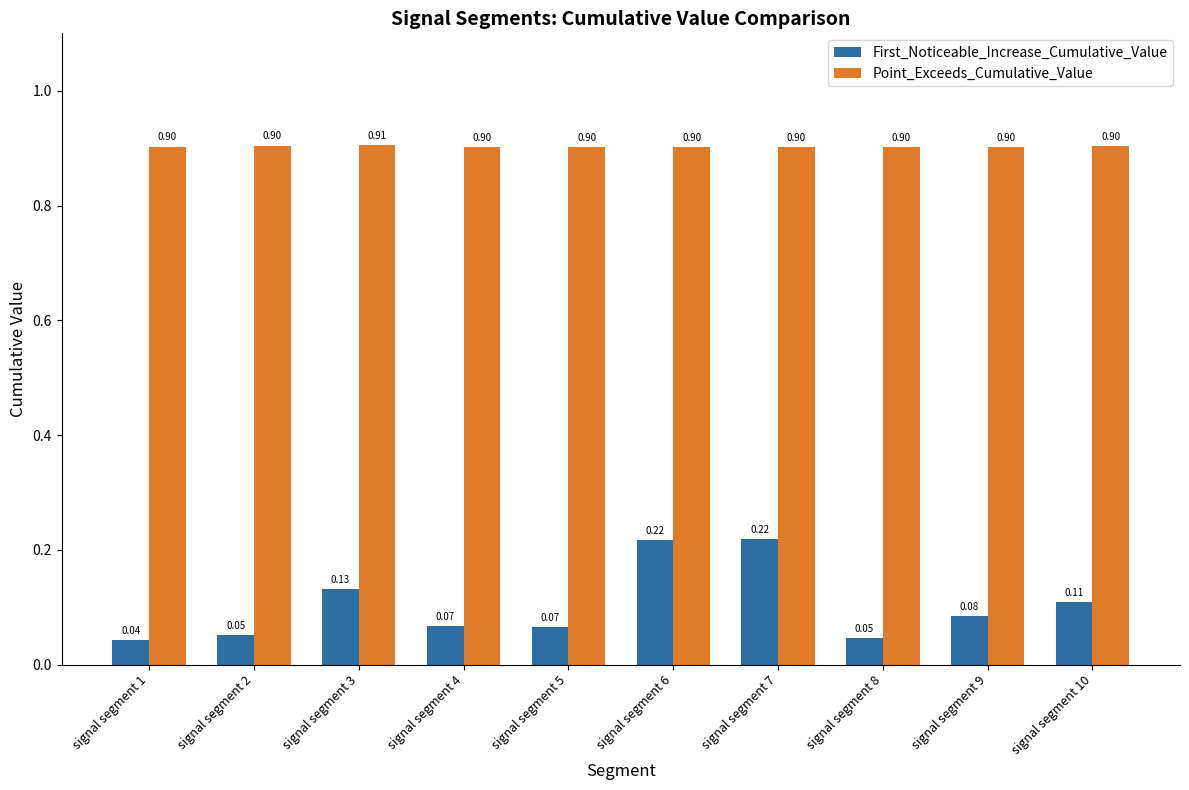

What is the average value of the Point_Exceeds_Cumulative_Value series?

0.9